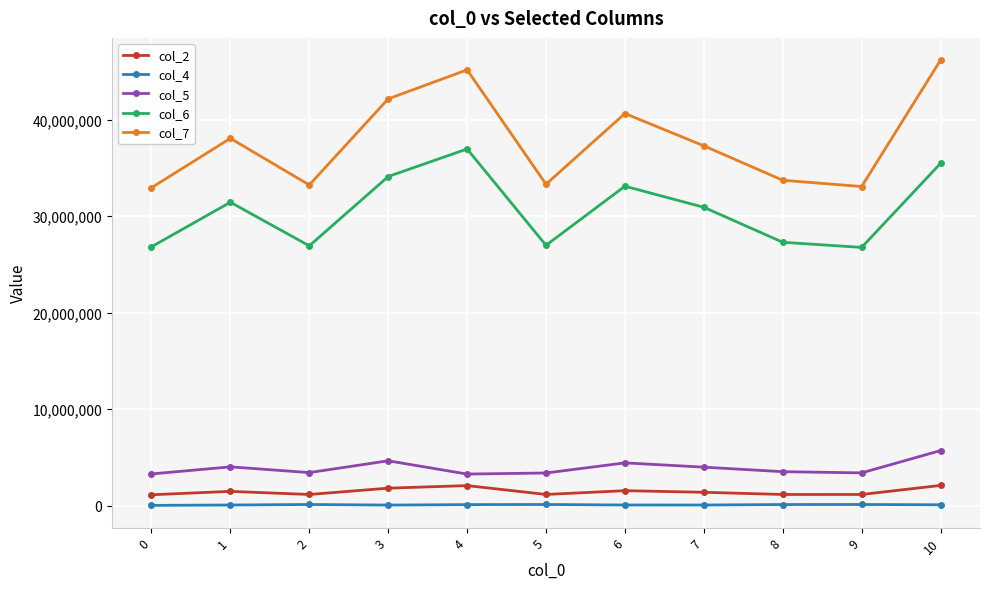

Which series has the largest total across all categories?

col_7